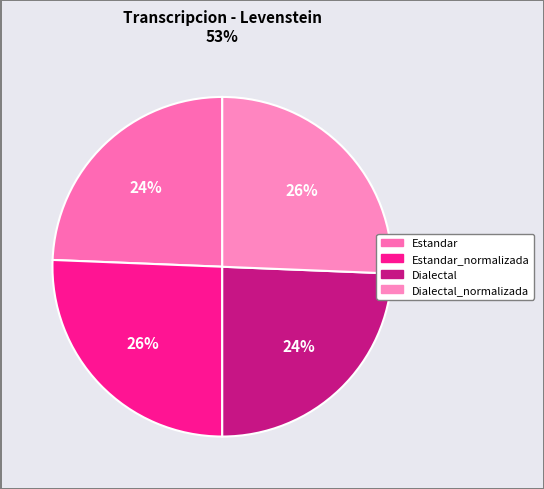

Count the number of slices in the pie.

4